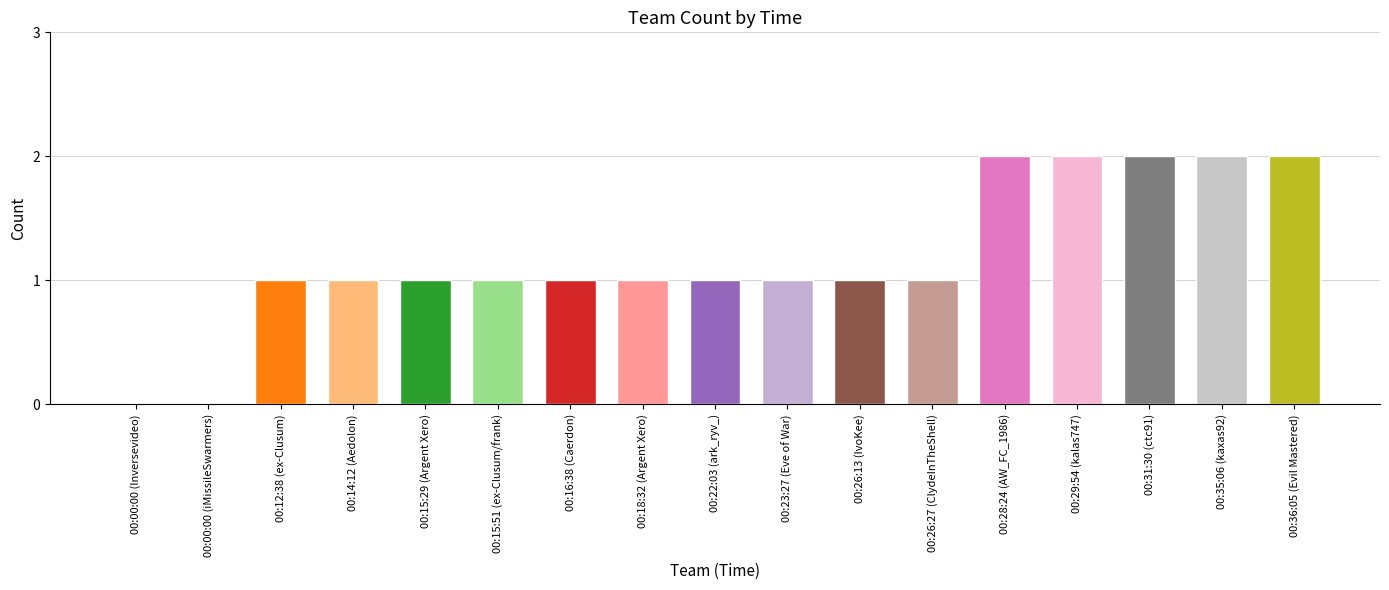

What is the label of the 14th bar from the left?

00:29:54 (kalas747)